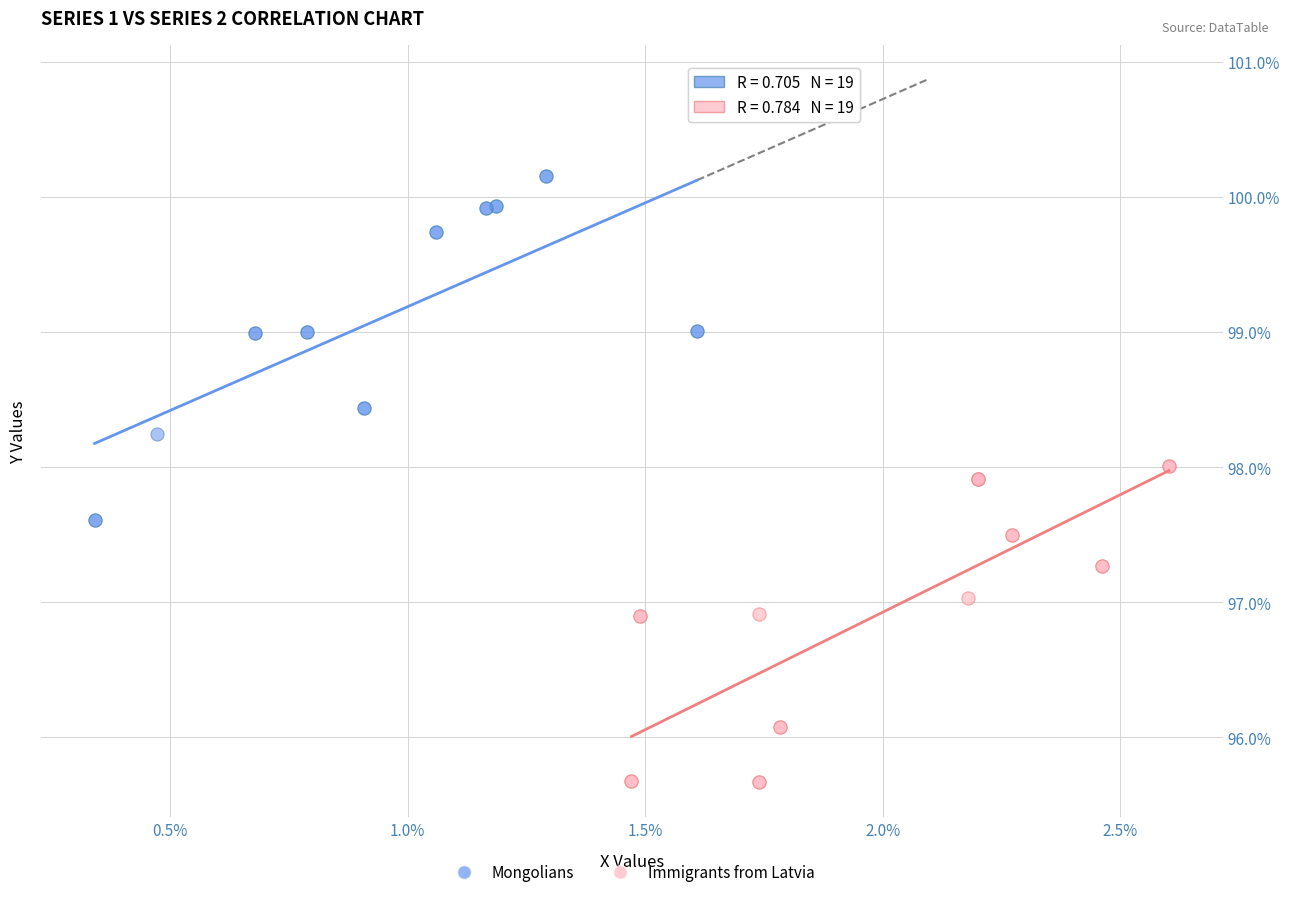

What are all the series names shown in the legend?

Mongolians, Immigrants from Latvia